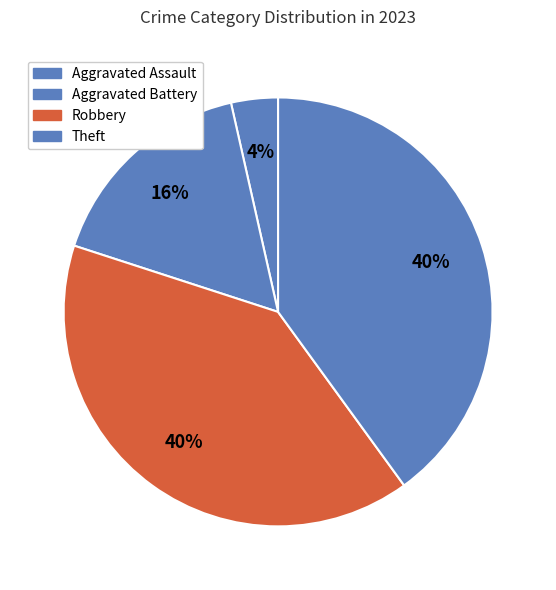

Which category has the smallest portion of the pie?

Aggravated Assault